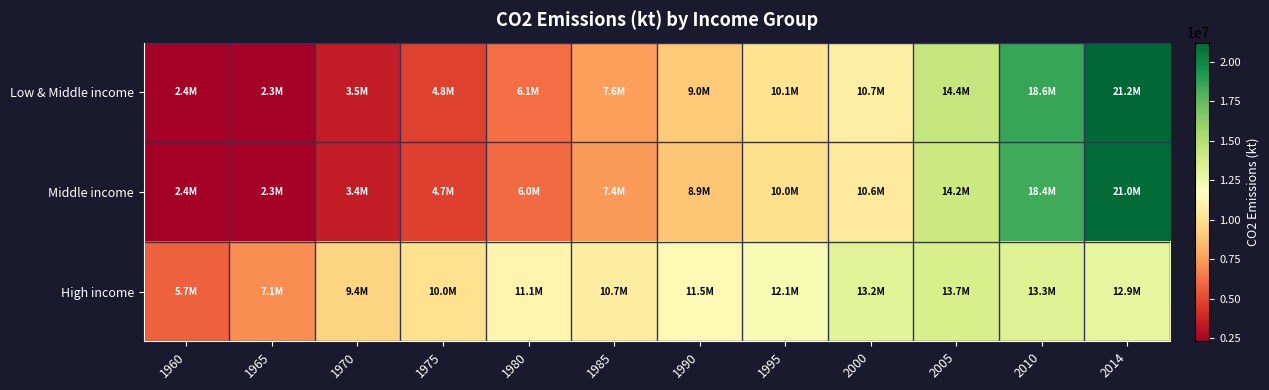

Which series has the largest range (max minus min)?

Low & Middle income